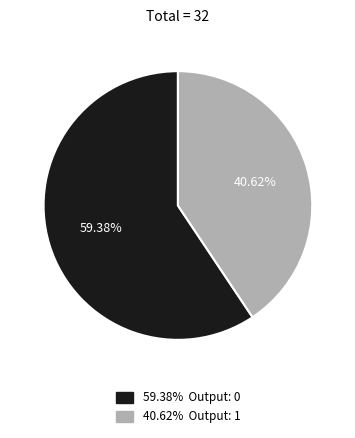

Is there a majority slice in this chart?

Yes